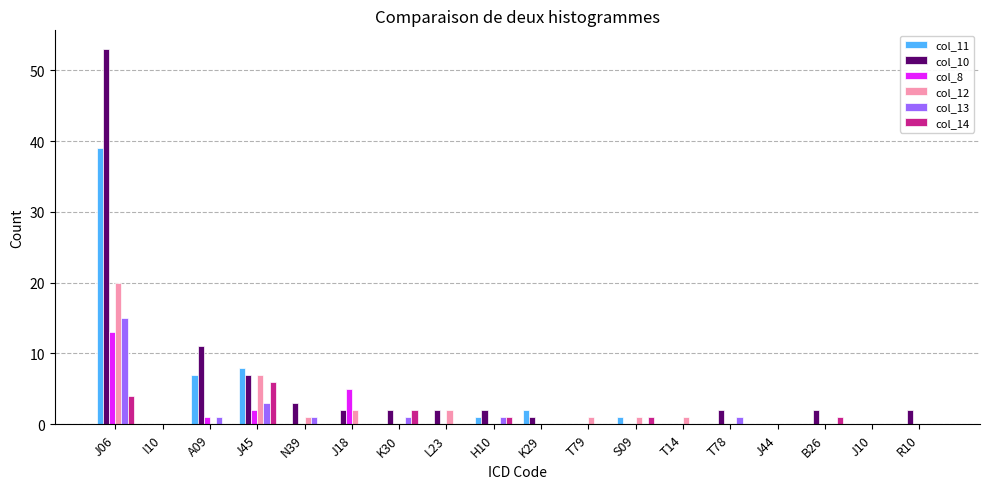

Reading right to left, list all the values displayed in this chart.

col_11: R10=0	J10=0	B26=0	J44=0	T78=0	T14=0	S09=1	T79=0	K29=2	H10=1	L23=0	K30=0	J18=0	N39=0	J45=8	A09=7	I10=0	J06=39
col_10: R10=2	J10=0	B26=2	J44=0	T78=2	T14=0	S09=0	T79=0	K29=1	H10=2	L23=2	K30=2	J18=2	N39=3	J45=7	A09=11	I10=0	J06=53
col_8: R10=0	J10=0	B26=0	J44=0	T78=0	T14=0	S09=0	T79=0	K29=0	H10=0	L23=0	K30=0	J18=5	N39=0	J45=2	A09=1	I10=0	J06=13
col_12: R10=0	J10=0	B26=0	J44=0	T78=0	T14=1	S09=1	T79=1	K29=0	H10=0	L23=2	K30=0	J18=2	N39=1	J45=7	A09=0	I10=0	J06=20
col_13: R10=0	J10=0	B26=0	J44=0	T78=1	T14=0	S09=0	T79=0	K29=0	H10=1	L23=0	K30=1	J18=0	N39=1	J45=3	A09=1	I10=0	J06=15
col_14: R10=0	J10=0	B26=1	J44=0	T78=0	T14=0	S09=1	T79=0	K29=0	H10=1	L23=0	K30=2	J18=0	N39=0	J45=6	A09=0	I10=0	J06=4